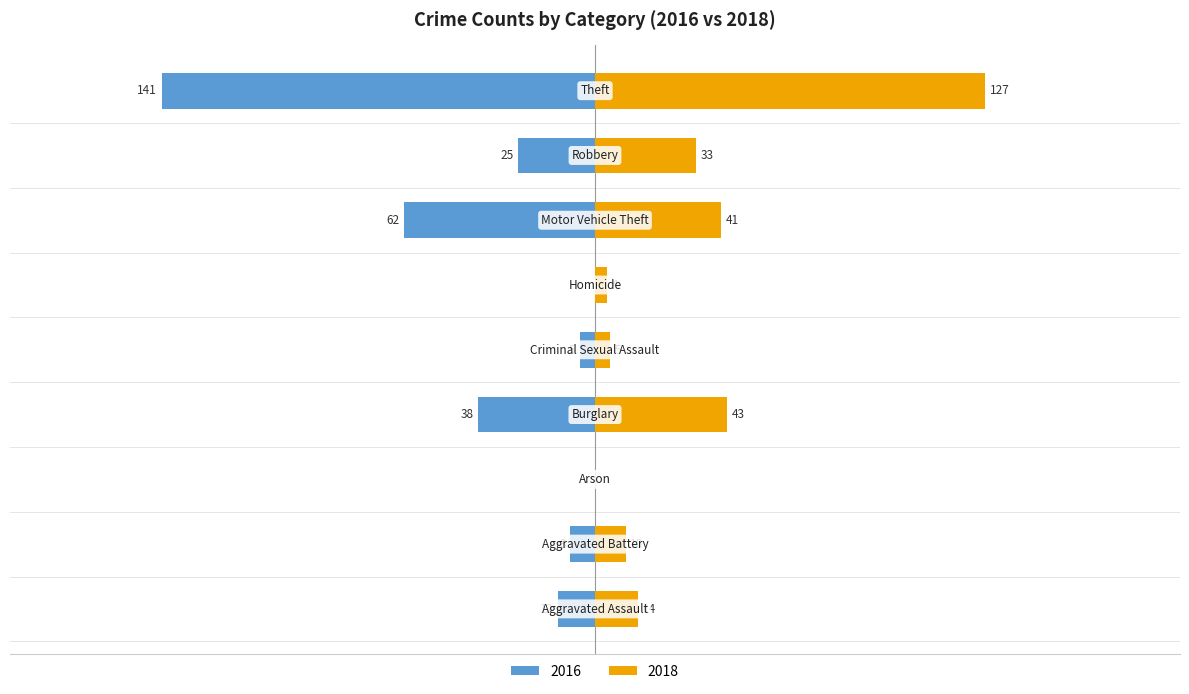

What is the average value of the 2016 series?

-32